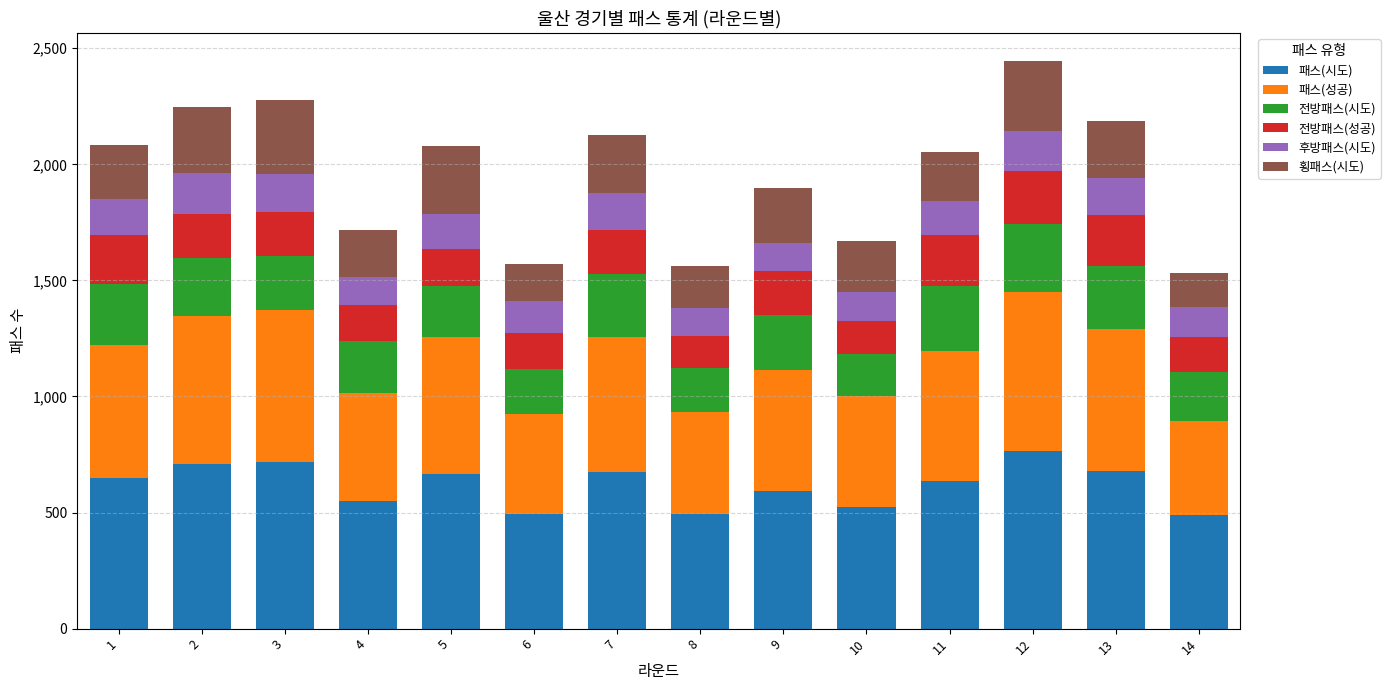

Are the bars grouped side by side (vs. stacked)?

No